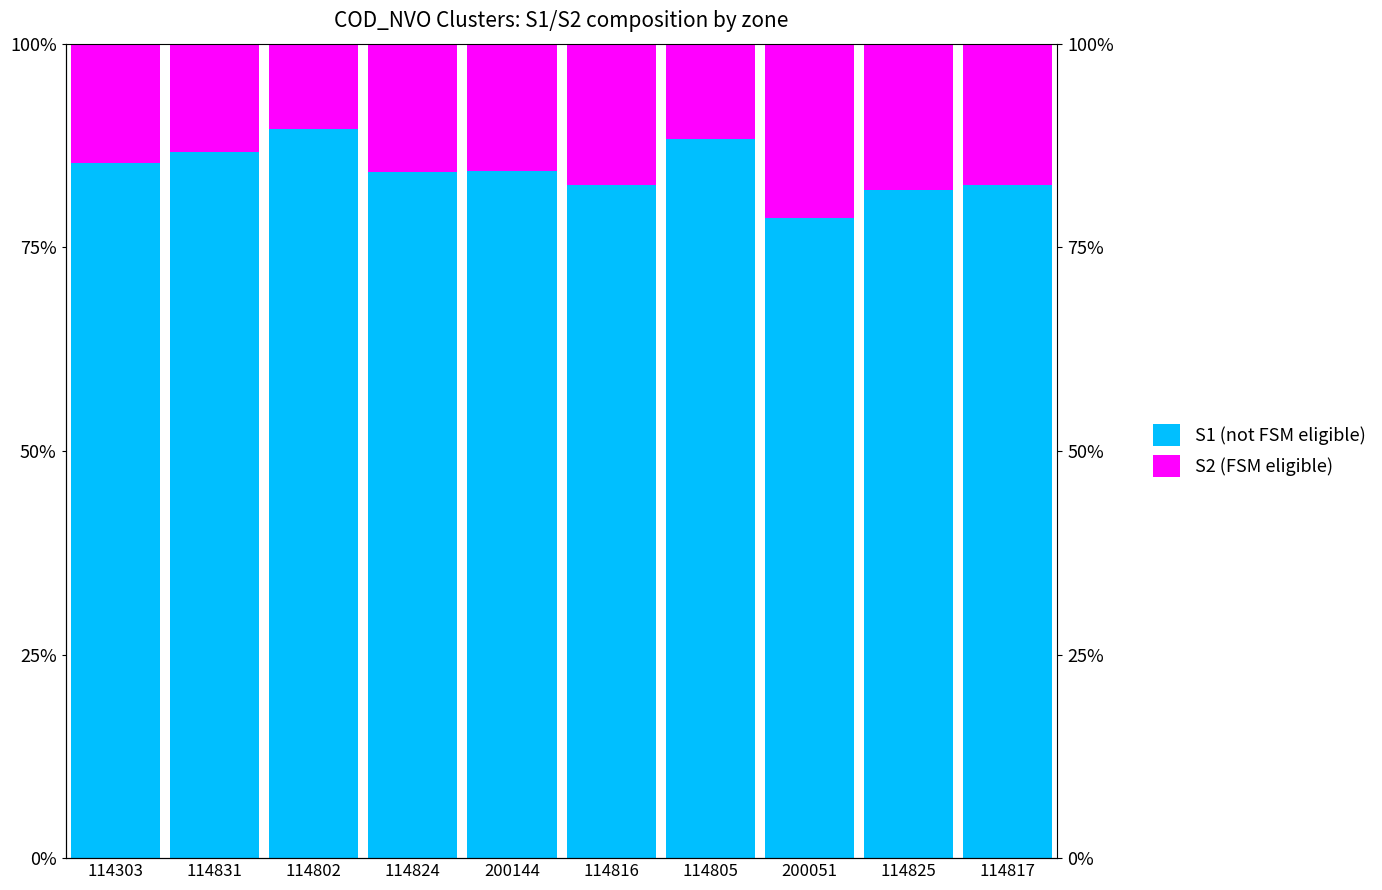

Reading right to left, list all the values displayed in this chart.

S1 (not FSM eligible): 82.6	82.1	78.6	88.2	82.6	84.4	84.3	89.5	86.7	85.3
S2 (FSM eligible): 17.4	17.9	21.4	11.8	17.4	15.6	15.7	10.5	13.3	14.7